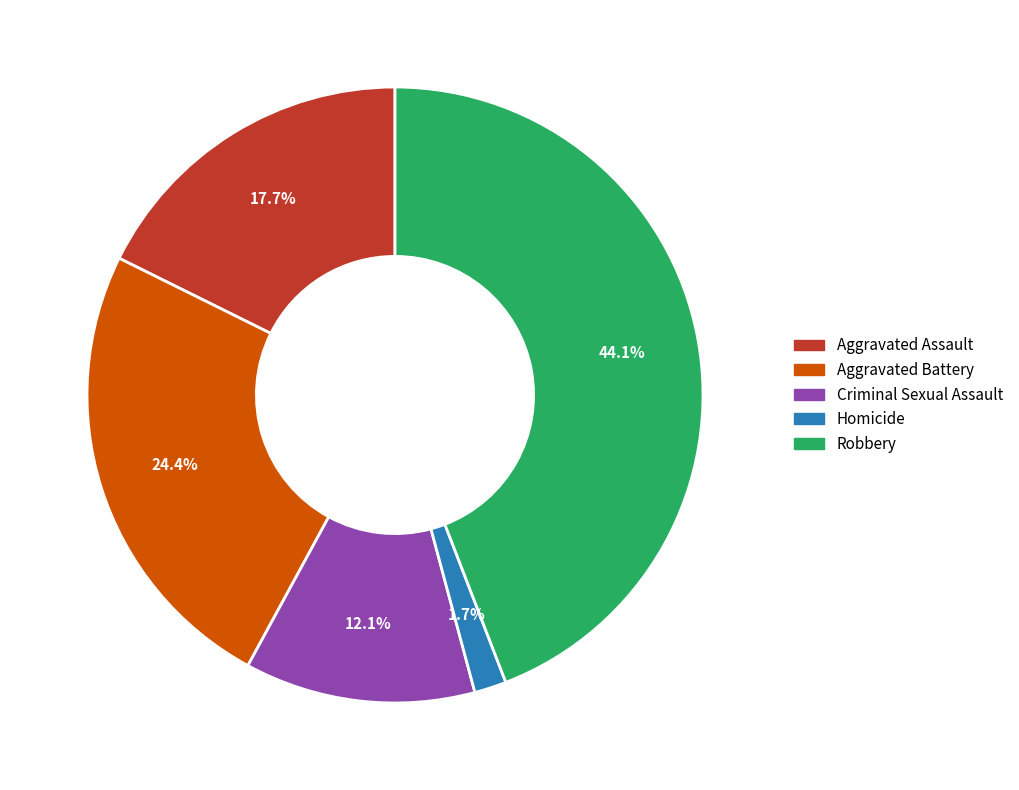

To the nearest percent, what is the combined percentage of Homicide and Aggravated Assault?

19%